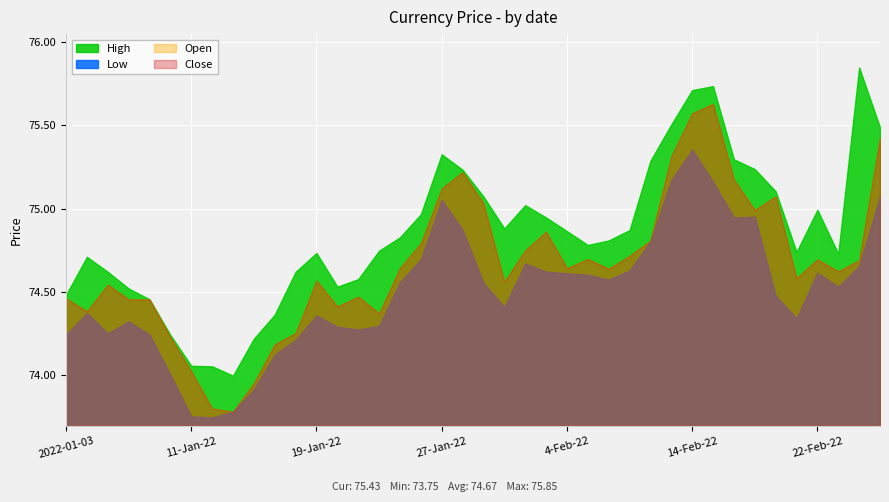

Reading left to right, list all the values displayed in this chart.

High: 2022-01-03=74.5	4-Jan-22=74.7	5-Jan-22=74.6	6-Jan-22=74.5	7-Jan-22=74.5	10-Jan-22=74.2	11-Jan-22=74.1	12-Jan-22=74.1	13-Jan-22=74.0	14-Jan-22=74.2	17-Jan-22=74.4	18-Jan-22=74.6	19-Jan-22=74.7	20-Jan-22=74.5	21-Jan-22=74.6	24-Jan-22=74.7	25-Jan-22=74.8	26-Jan-22=75.0	27-Jan-22=75.3	28-Jan-22=75.2	31-Jan-22=75.1	1-Feb-22=74.9	2-Feb-22=75.0	3-Feb-22=74.9	4-Feb-22=74.9	7-Feb-22=74.8	8-Feb-22=74.8	9-Feb-22=74.9	10-Feb-22=75.3	11-Feb-22=75.5	14-Feb-22=75.7	15-Feb-22=75.7	16-Feb-22=75.3	17-Feb-22=75.2	18-Feb-22=75.1	21-Feb-22=74.7	22-Feb-22=75.0	23-Feb-22=74.7	24-Feb-22=75.8	25-Feb-22=75.5
Open: 2022-01-03=74.5	4-Jan-22=74.4	5-Jan-22=74.5	6-Jan-22=74.5	7-Jan-22=74.5	10-Jan-22=74.2	11-Jan-22=74.0	12-Jan-22=73.8	13-Jan-22=73.8	14-Jan-22=74.0	17-Jan-22=74.2	18-Jan-22=74.3	19-Jan-22=74.6	20-Jan-22=74.4	21-Jan-22=74.5	24-Jan-22=74.4	25-Jan-22=74.6	26-Jan-22=74.8	27-Jan-22=75.1	28-Jan-22=75.2	31-Jan-22=75.0	1-Feb-22=74.6	2-Feb-22=74.8	3-Feb-22=74.9	4-Feb-22=74.6	7-Feb-22=74.7	8-Feb-22=74.6	9-Feb-22=74.7	10-Feb-22=74.8	11-Feb-22=75.3	14-Feb-22=75.6	15-Feb-22=75.6	16-Feb-22=75.2	17-Feb-22=75.0	18-Feb-22=75.1	21-Feb-22=74.6	22-Feb-22=74.7	23-Feb-22=74.6	24-Feb-22=74.7	25-Feb-22=75.4
Close: 2022-01-03=74.5	4-Jan-22=74.4	5-Jan-22=74.5	6-Jan-22=74.5	7-Jan-22=74.5	10-Jan-22=74.2	11-Jan-22=74.0	12-Jan-22=73.8	13-Jan-22=73.8	14-Jan-22=74.0	17-Jan-22=74.2	18-Jan-22=74.3	19-Jan-22=74.6	20-Jan-22=74.4	21-Jan-22=74.5	24-Jan-22=74.4	25-Jan-22=74.6	26-Jan-22=74.8	27-Jan-22=75.1	28-Jan-22=75.2	31-Jan-22=75.0	1-Feb-22=74.6	2-Feb-22=74.8	3-Feb-22=74.9	4-Feb-22=74.6	7-Feb-22=74.7	8-Feb-22=74.6	9-Feb-22=74.7	10-Feb-22=74.8	11-Feb-22=75.3	14-Feb-22=75.6	15-Feb-22=75.6	16-Feb-22=75.2	17-Feb-22=75.0	18-Feb-22=75.1	21-Feb-22=74.6	22-Feb-22=74.7	23-Feb-22=74.6	24-Feb-22=74.7	25-Feb-22=75.4
Low: 2022-01-03=74.2	4-Jan-22=74.4	5-Jan-22=74.3	6-Jan-22=74.3	7-Jan-22=74.2	10-Jan-22=74.0	11-Jan-22=73.8	12-Jan-22=73.7	13-Jan-22=73.8	14-Jan-22=73.9	17-Jan-22=74.1	18-Jan-22=74.2	19-Jan-22=74.4	20-Jan-22=74.3	21-Jan-22=74.3	24-Jan-22=74.3	25-Jan-22=74.6	26-Jan-22=74.7	27-Jan-22=75.1	28-Jan-22=74.9	31-Jan-22=74.6	1-Feb-22=74.4	2-Feb-22=74.7	3-Feb-22=74.6	4-Feb-22=74.6	7-Feb-22=74.6	8-Feb-22=74.6	9-Feb-22=74.6	10-Feb-22=74.8	11-Feb-22=75.2	14-Feb-22=75.4	15-Feb-22=75.2	16-Feb-22=74.9	17-Feb-22=75.0	18-Feb-22=74.5	21-Feb-22=74.3	22-Feb-22=74.6	23-Feb-22=74.5	24-Feb-22=74.7	25-Feb-22=75.1